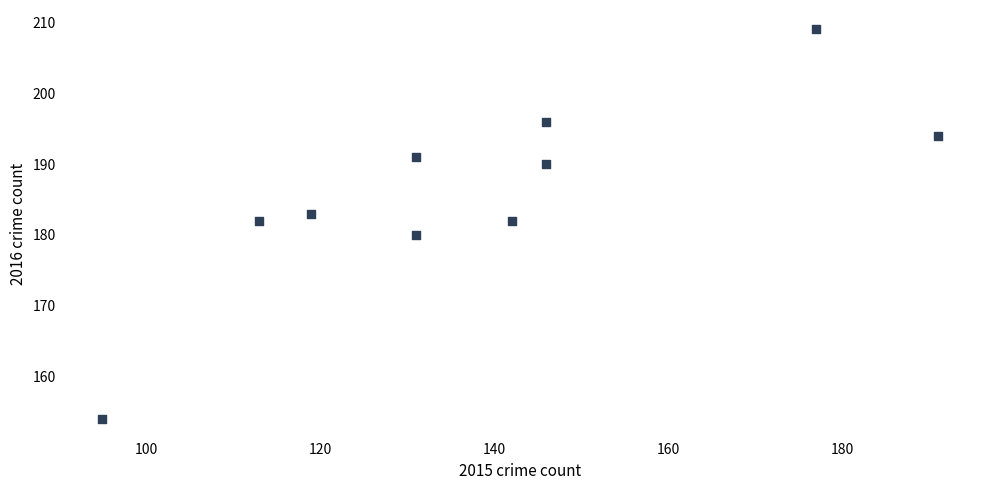

What is the range of Y values (max minus min)?

55